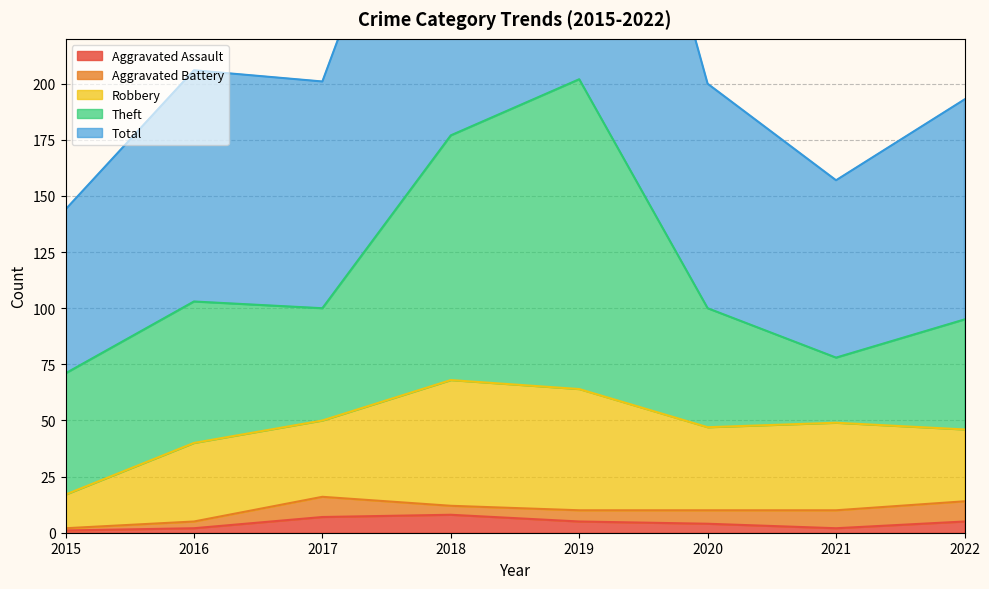

What is the total value across all series at 2015?

144